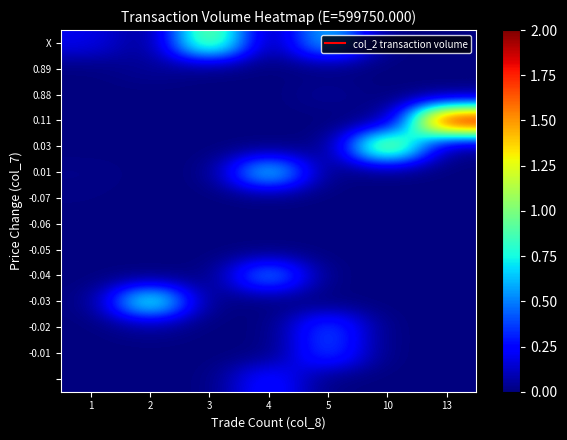

What is the total value across all series at 4?

1.7